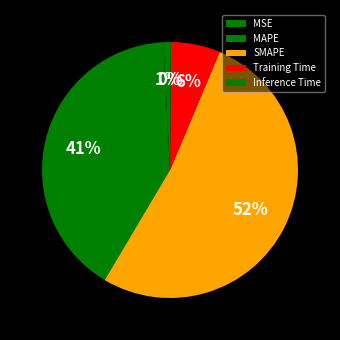

True or false: Training Time accounts for 1% of the total.

False